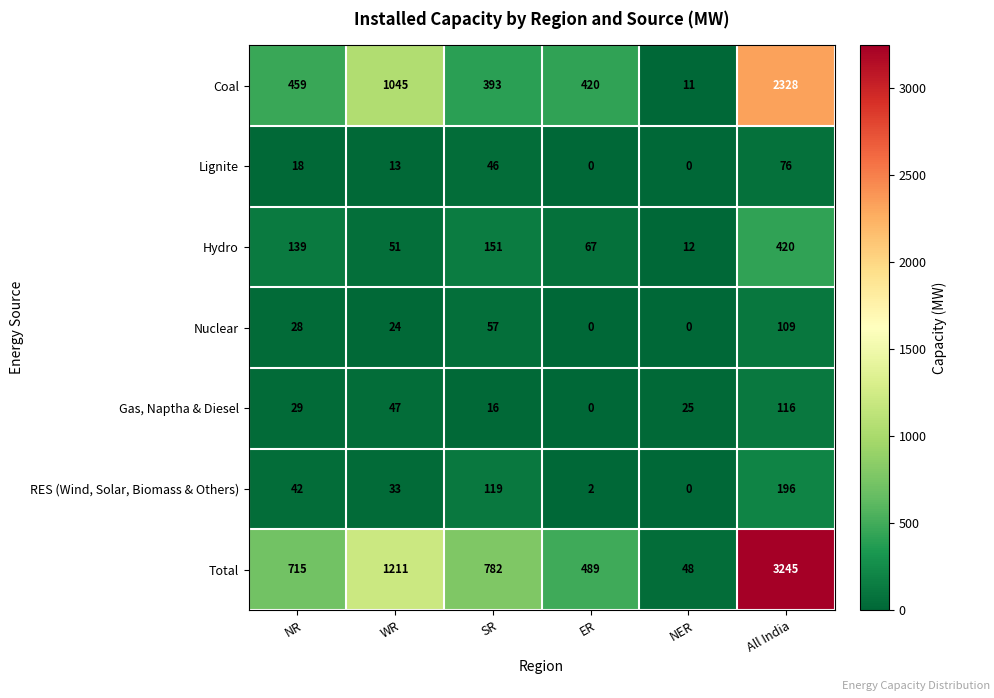

What value does the Total series have at ER?

489